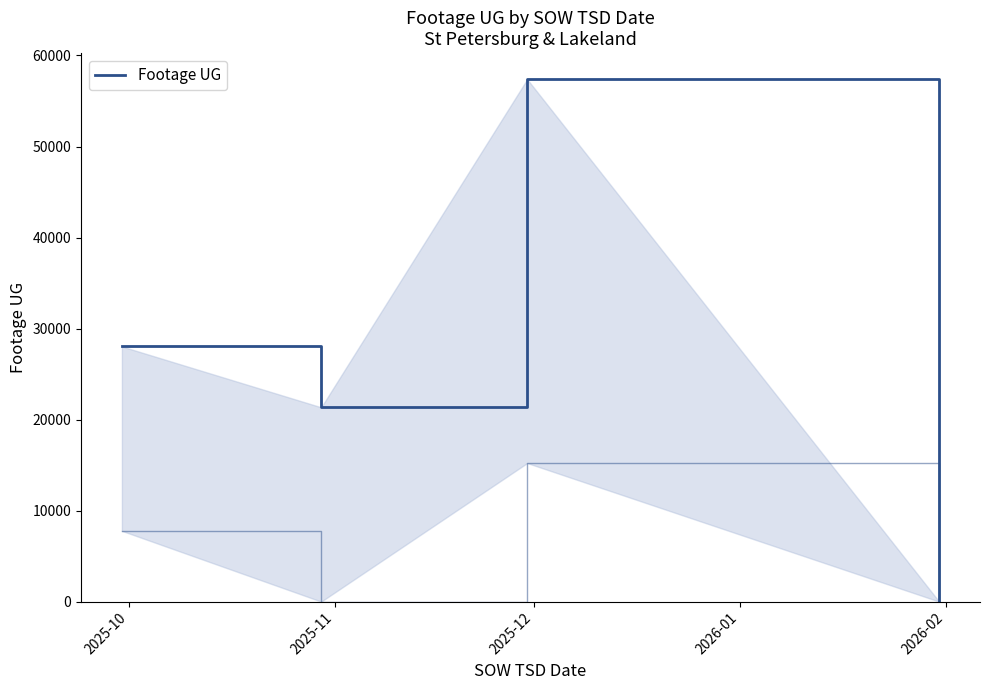

Is it true that the value at 2025-11 is 5959?

False